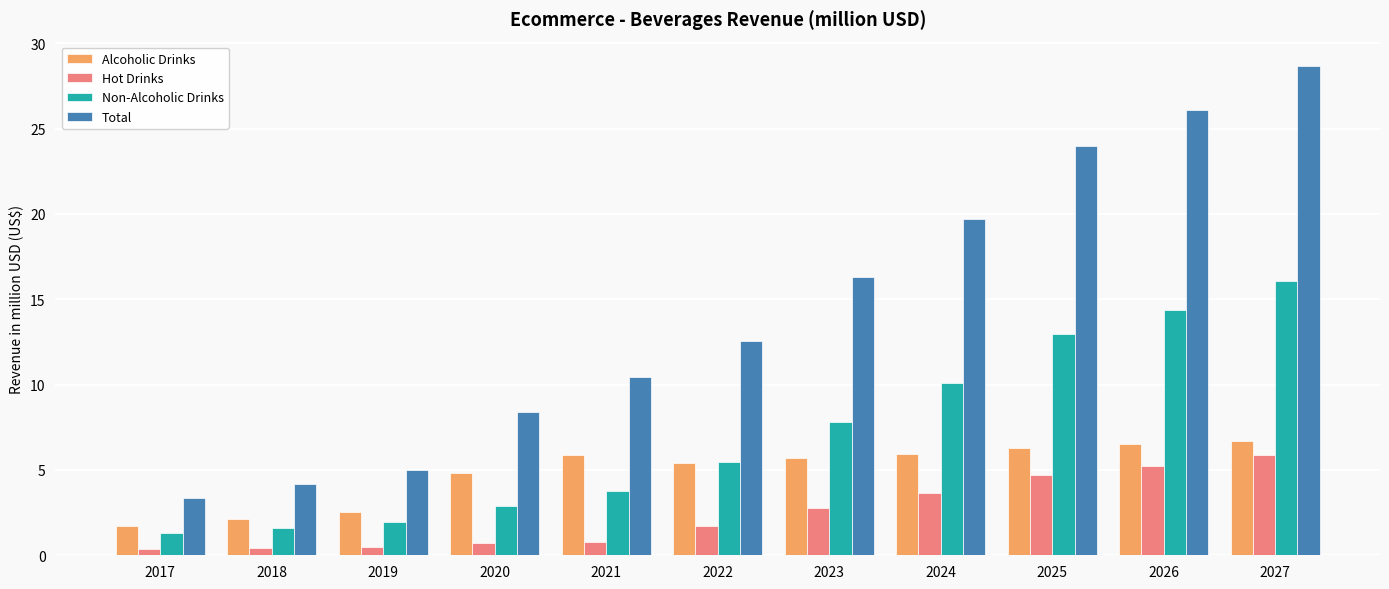

What is the total value across all series at 2025?

48.0